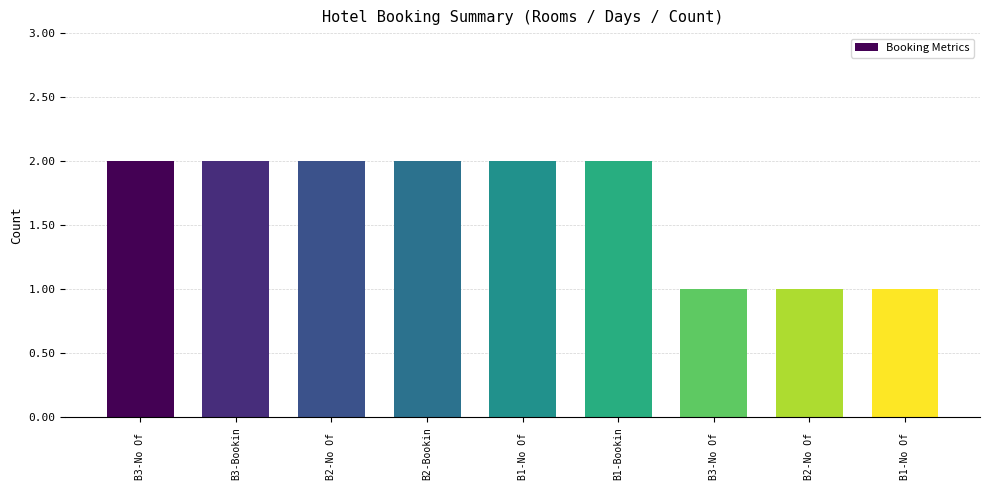

What is the label of the 8th bar from the right?

B3-Bookin